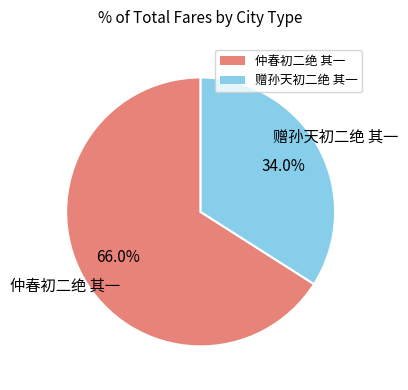

True or false: 赠孙天初二绝 其一 accounts for 46% of the total.

False